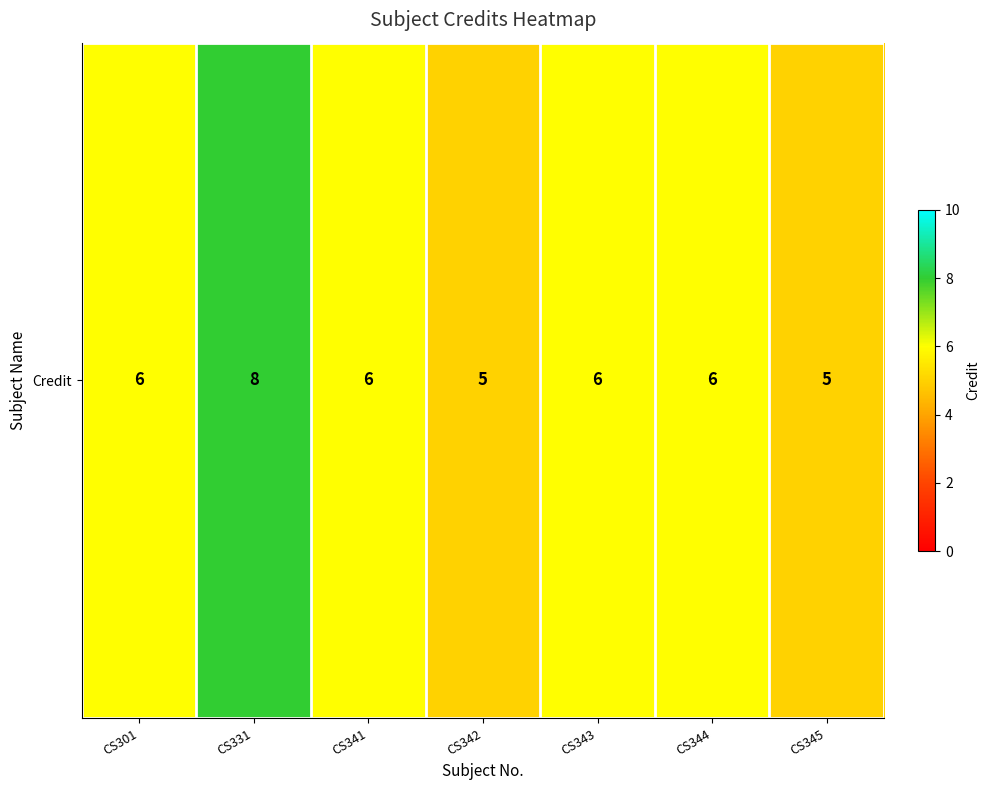

Reading left to right, list all the values displayed in this chart.

6	8	6	5	6	6	5